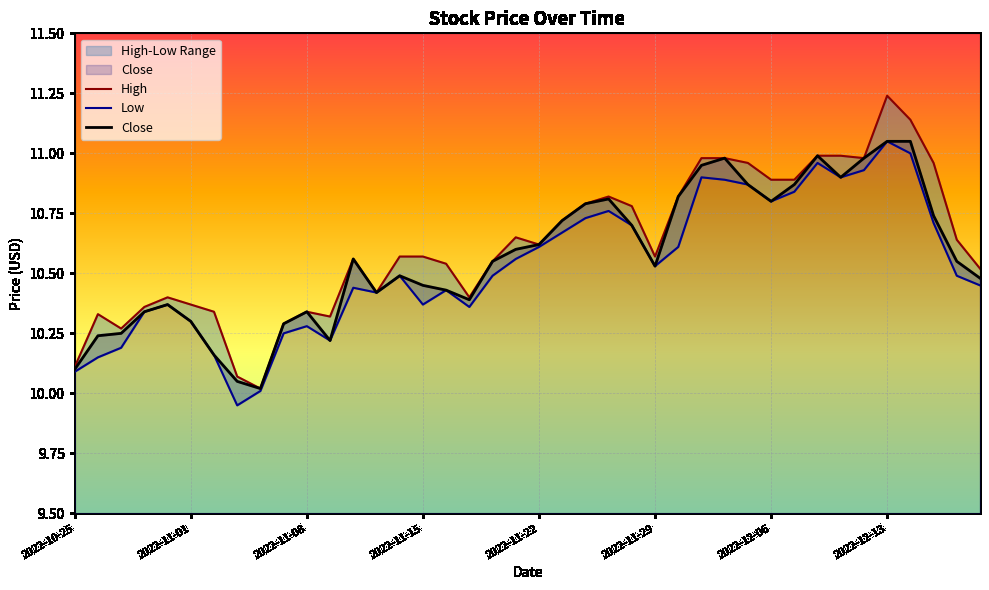

What is the average value of the High series?

10.6